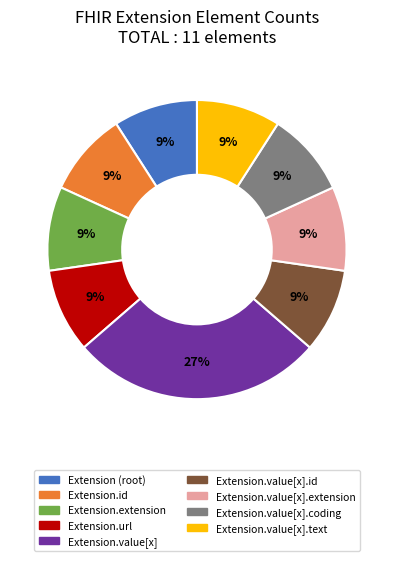

To the nearest percent, what is the difference between the largest and smallest slice percentages?

18%